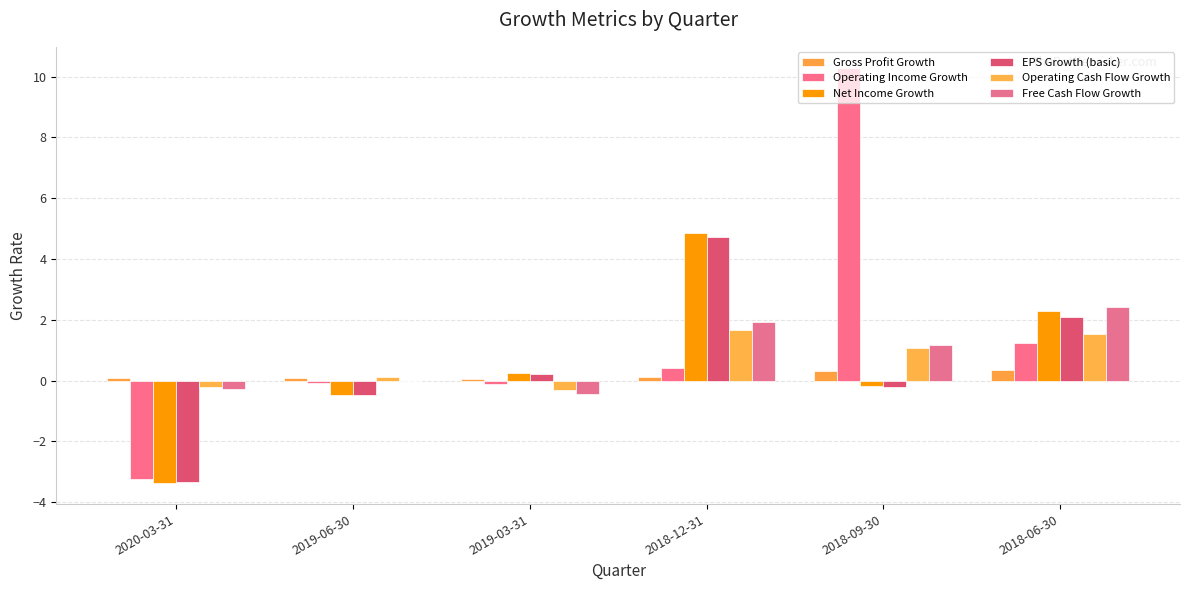

How many distinct data groups are displayed?

6